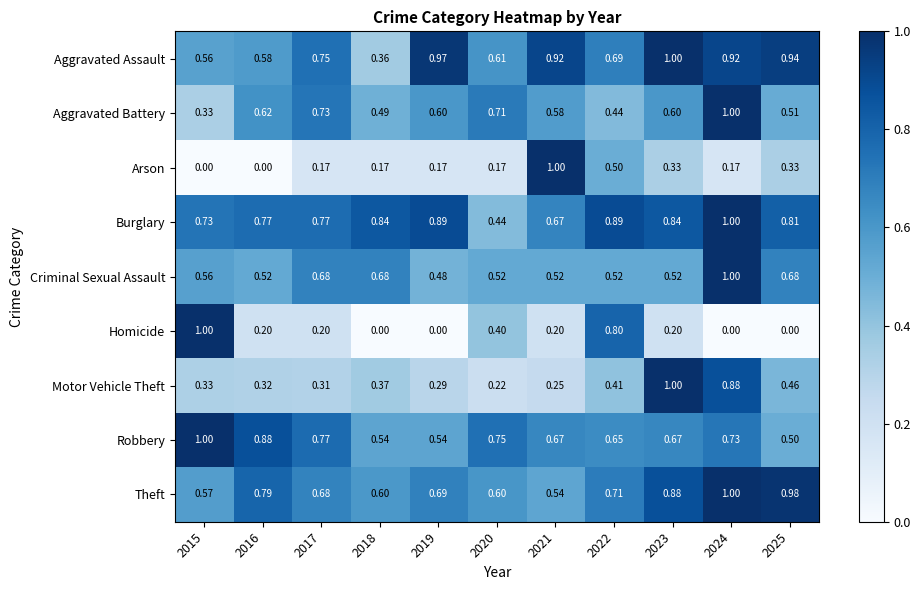

At 2019, list the series in order from smallest to largest.

Homicide, Arson, Motor Vehicle Theft, Criminal Sexual Assault, Robbery, Aggravated Battery, Theft, Burglary, Aggravated Assault